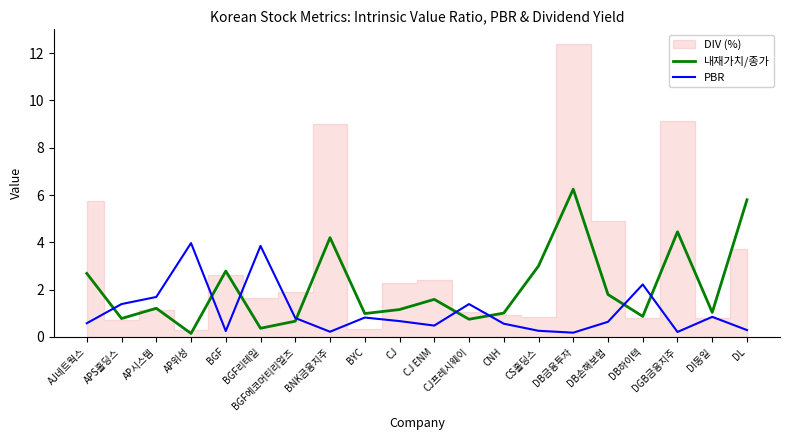

How many lines are shown in the chart?

2